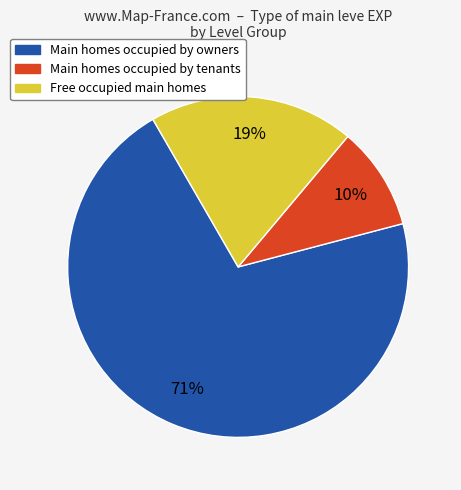

Is there a majority slice in this chart?

Yes